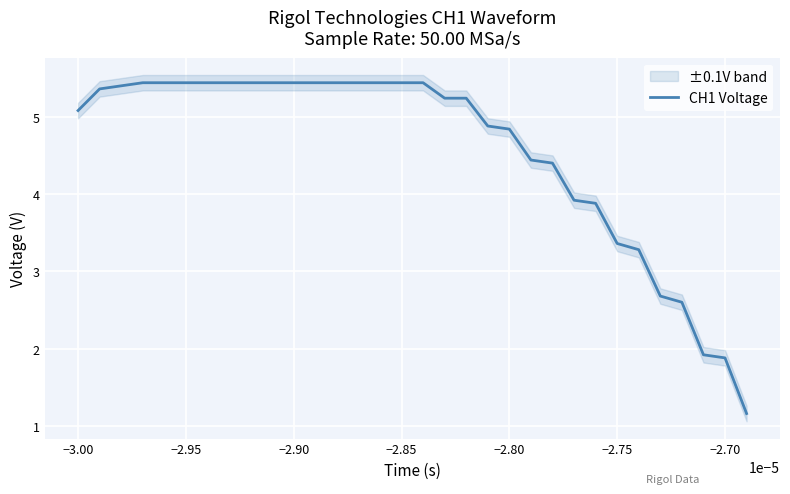

How many categories are shown in the chart?

32